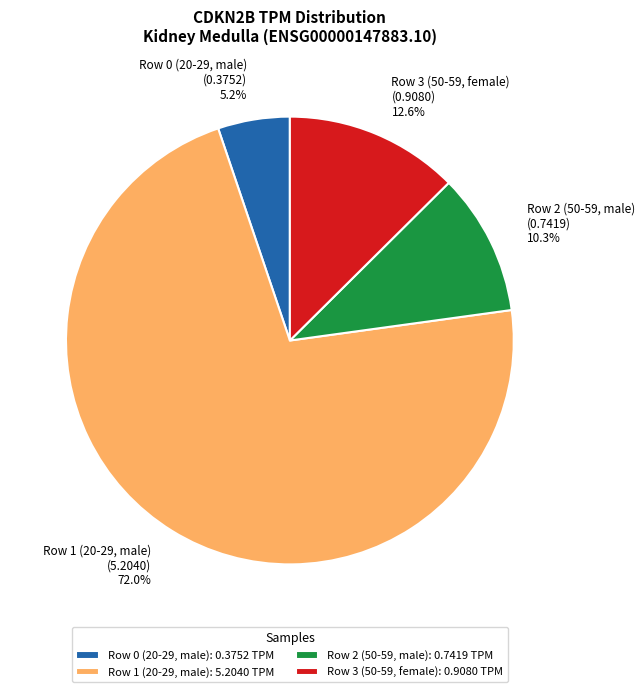

Is it true that Row 0 (20-29, male) is 5% of the pie?

True